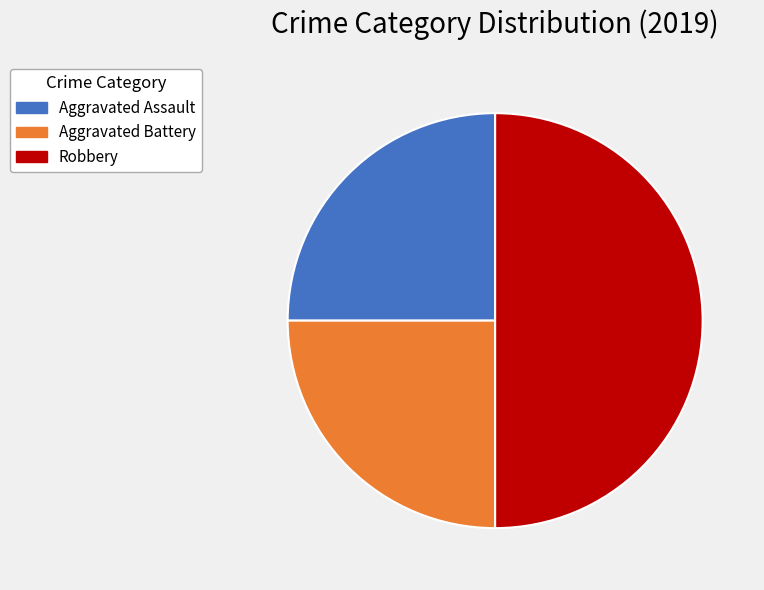

How many segments does this pie chart have?

3